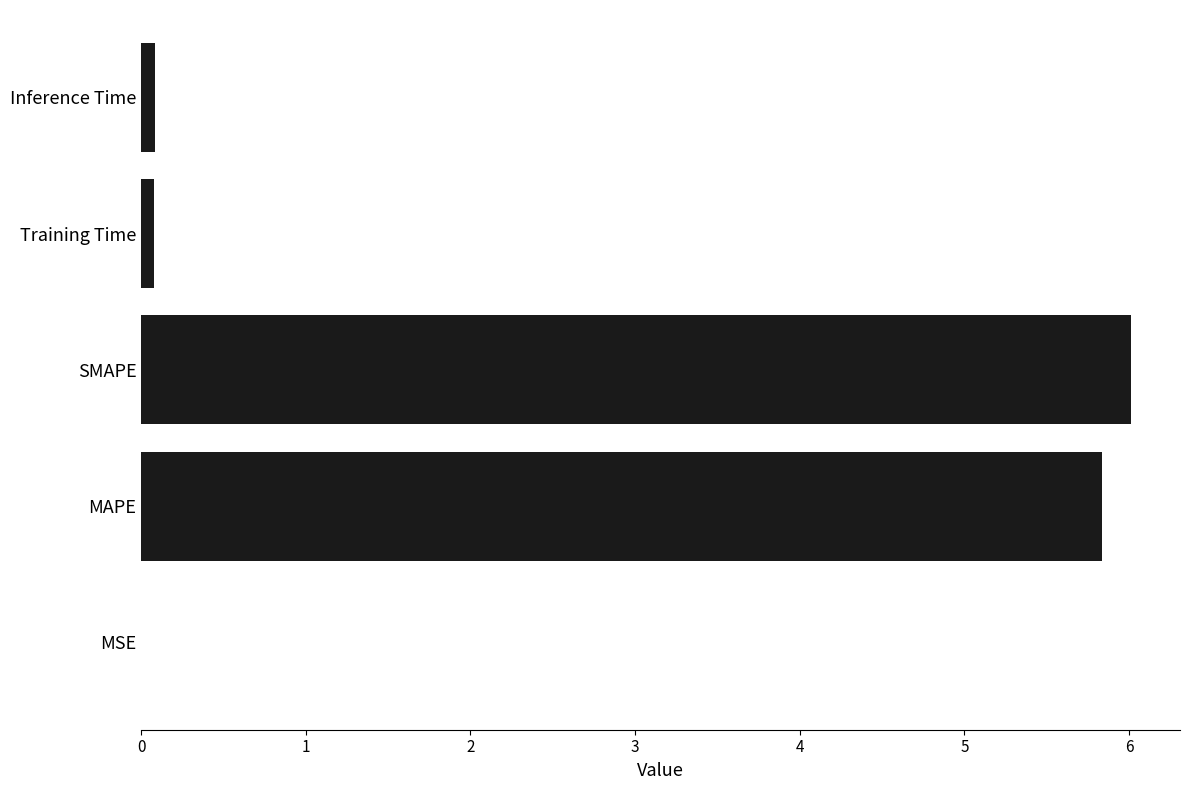

Is it true that the value at SMAPE is 4.1?

False